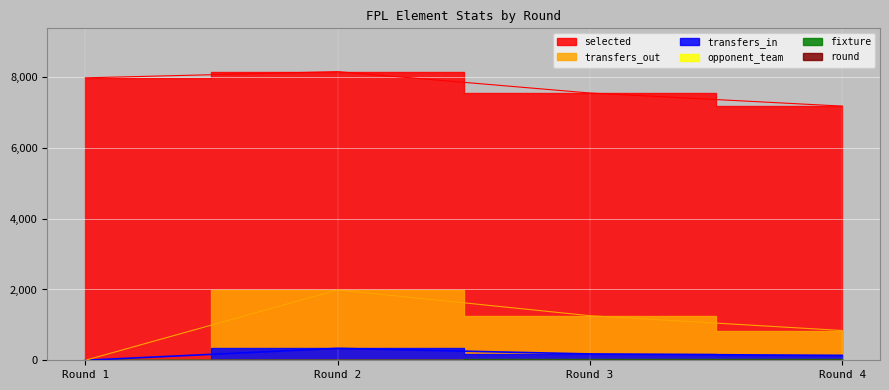

At which label does selected reach its minimum?

Round 4